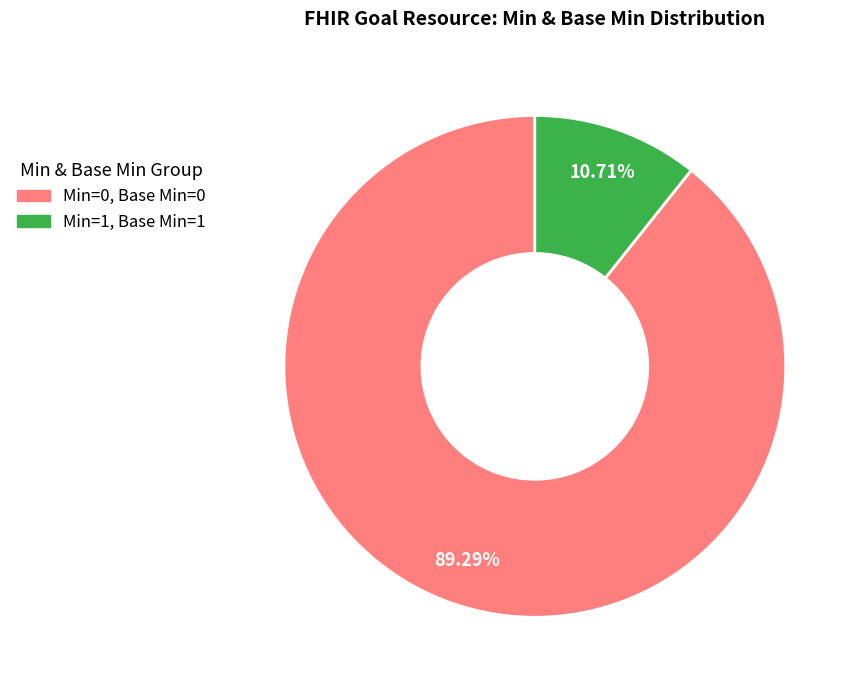

Is there any slice that represents more than half of the pie?

Yes